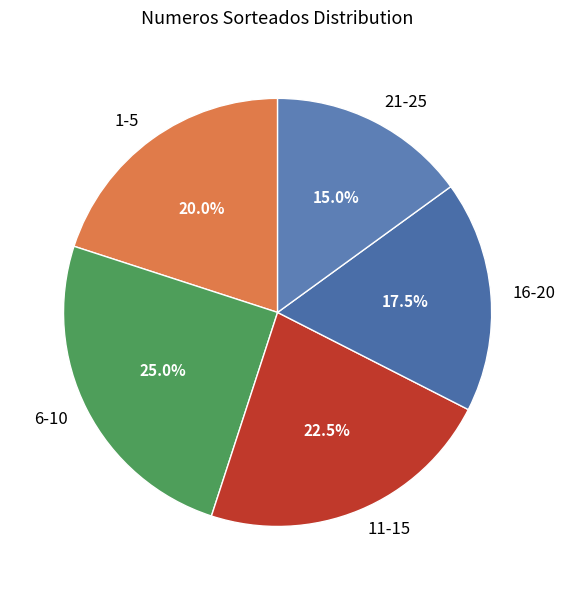

Does 11-15 account for over 50% of the chart?

No